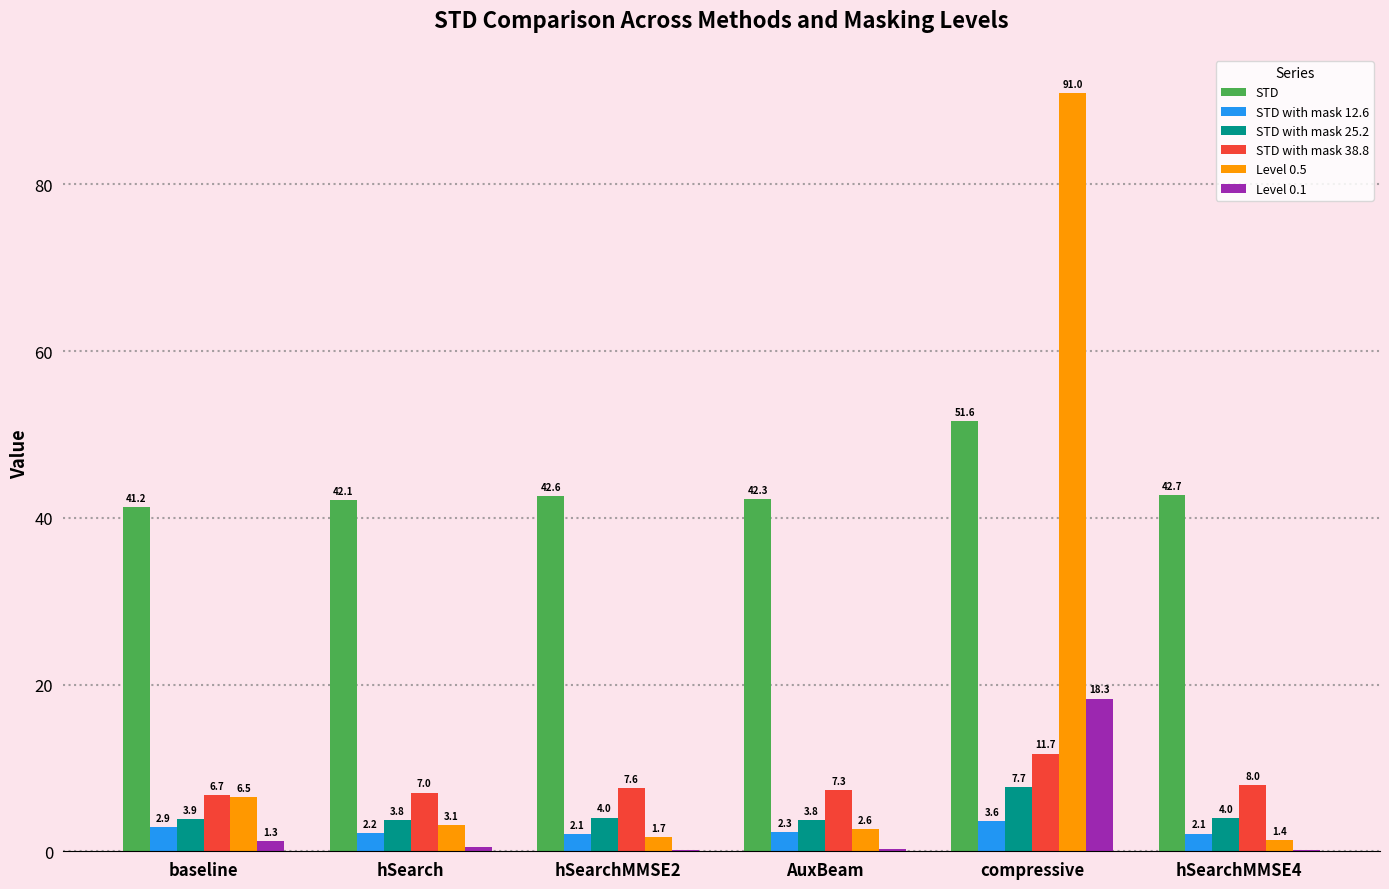

What is the spread (max minus min) of values at compressive?

87.3